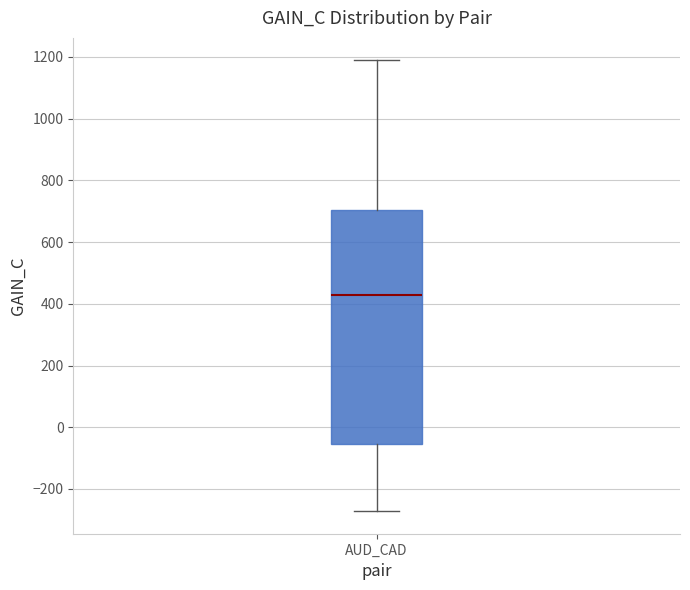

Transcribe this box plot: give where the median line is, the range the box spans, and where the two whiskers end, as read against the y-axis. The values are not printed on the chart, so give them approximately, as read against the axis.

median 420, box -60 to 700, whiskers -280 to 1180